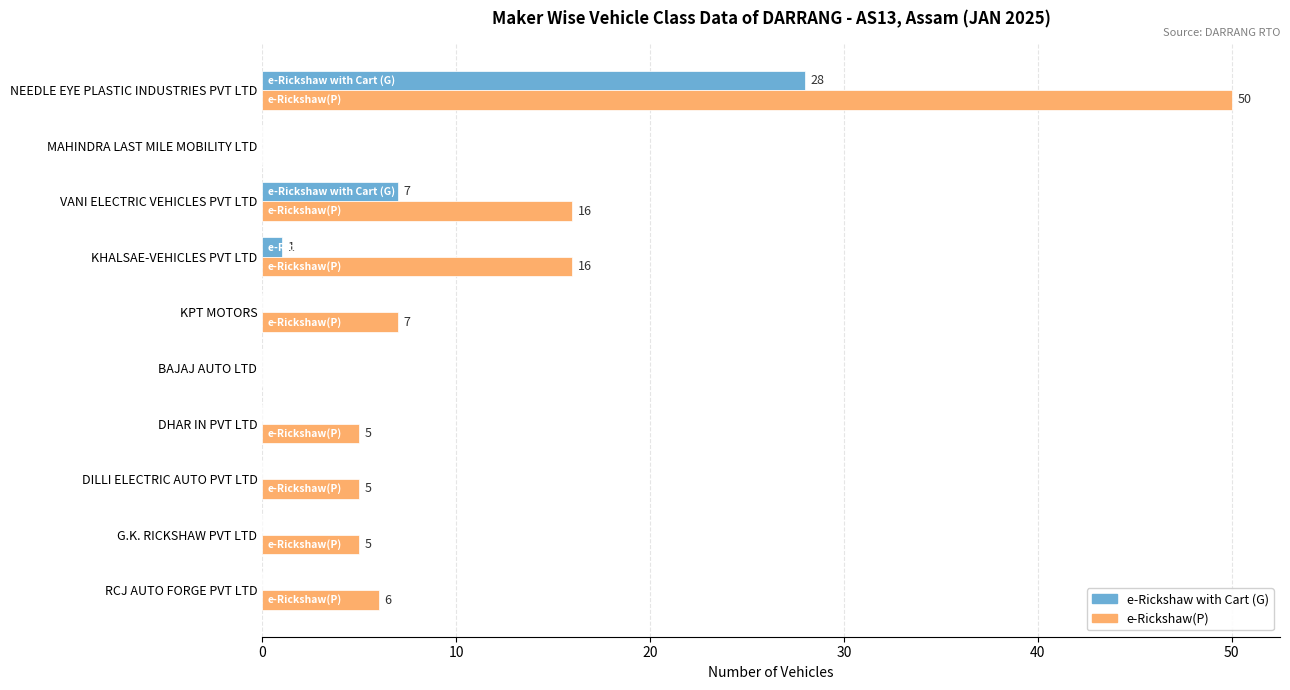

Where is e-Rickshaw with Cart (G) nearest to the value 14?

VANI ELECTRIC VEHICLES PVT LTD